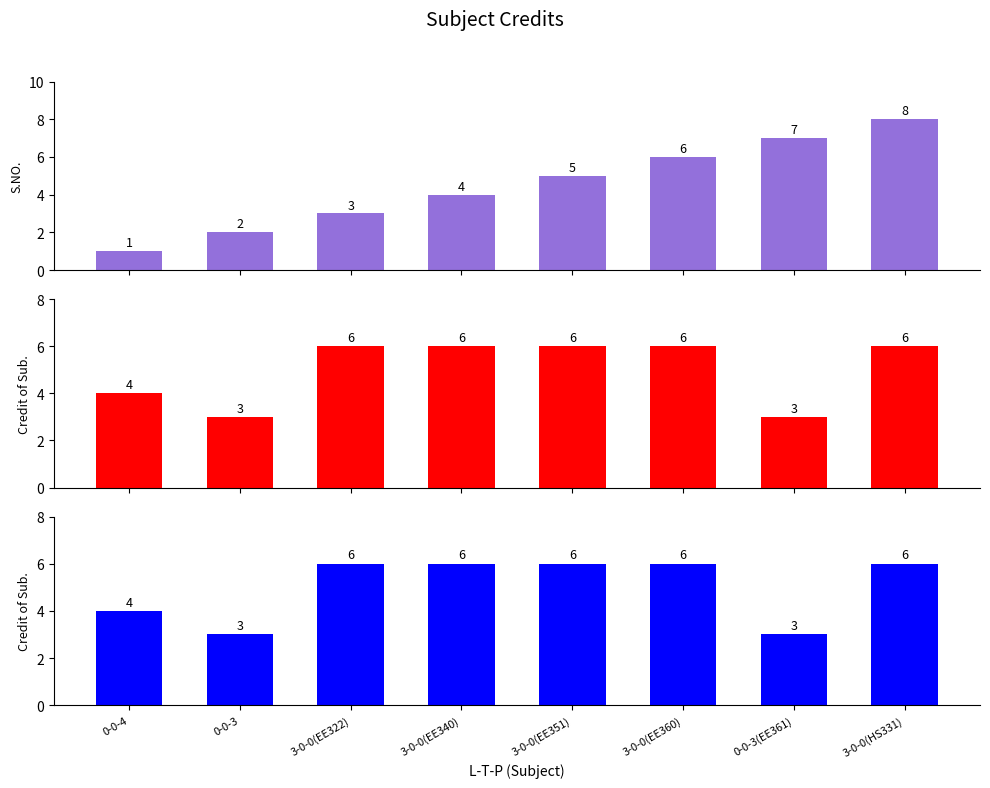

Reading right to left, extract all data points from this chart.

S.NO.: 8	7	6	5	4	3	2	1
Credit of Sub.: 6	3	6	6	6	6	3	4
Credit of Sub. (Alt): 6	3	6	6	6	6	3	4